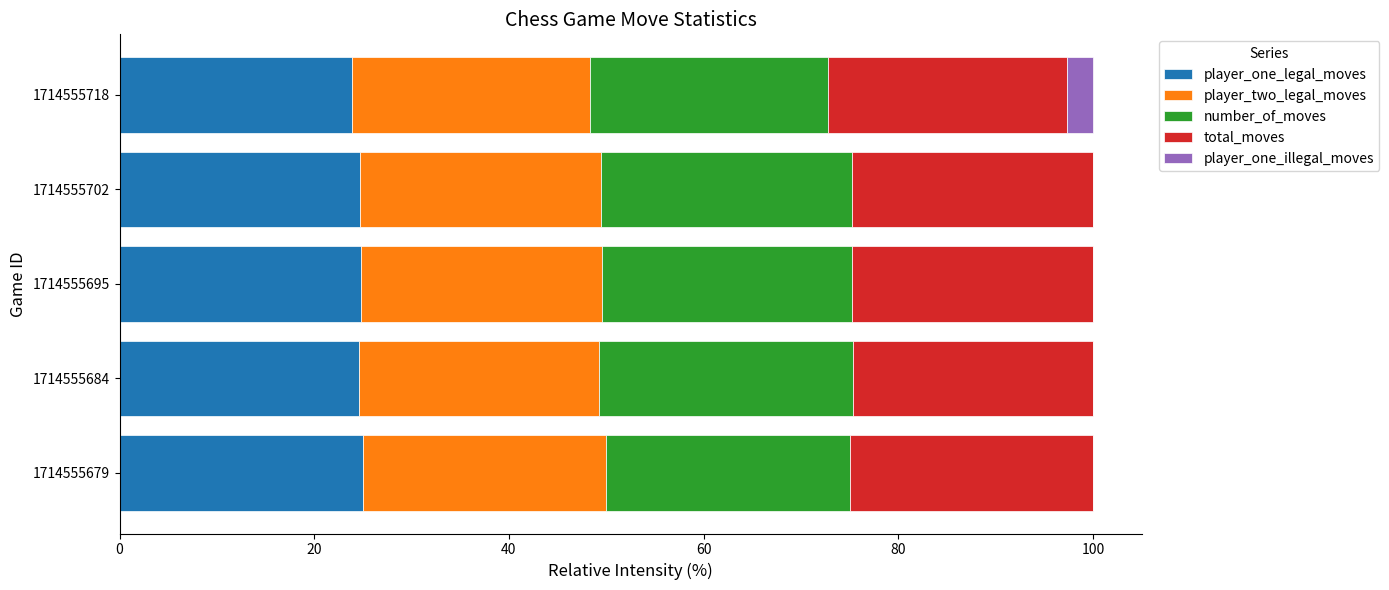

The player_one_legal_moves series shows 24.8 at 1714555695. True or false?

True